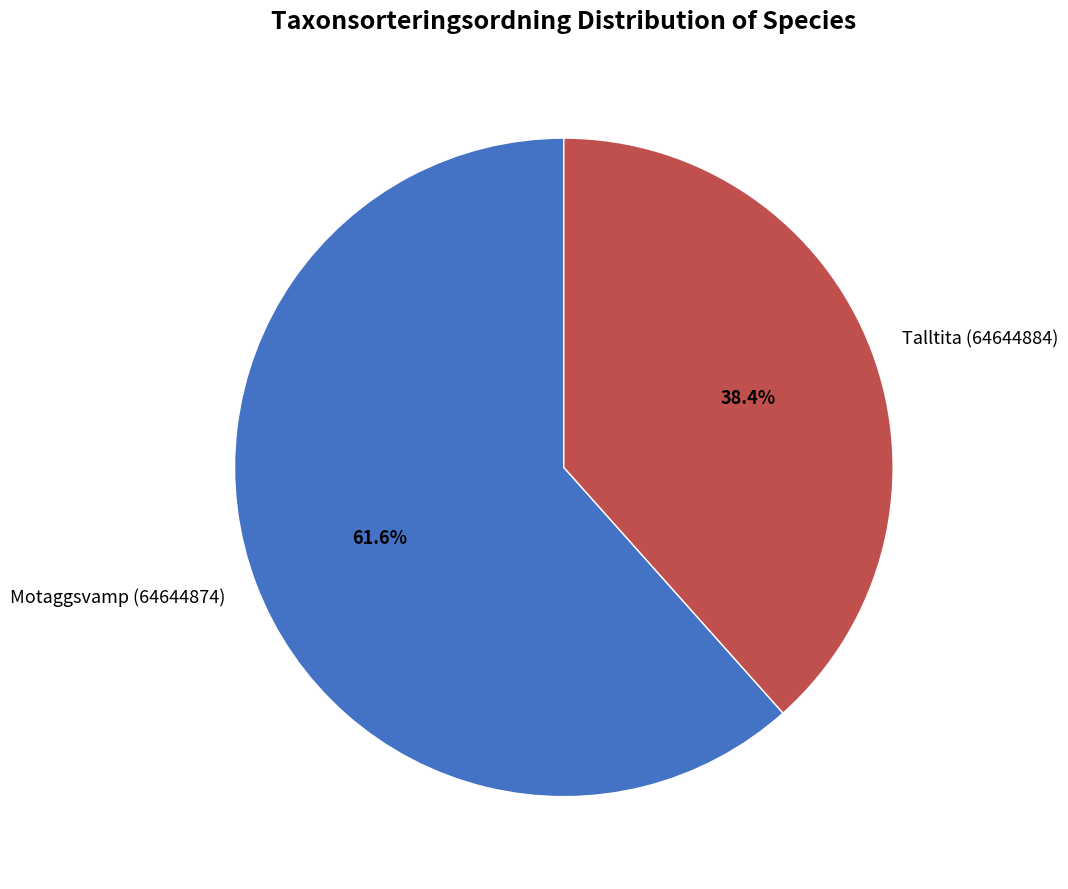

Approximately how many times larger is the value at Motaggsvamp (64644874) compared to Talltita (64644884)?

1.6